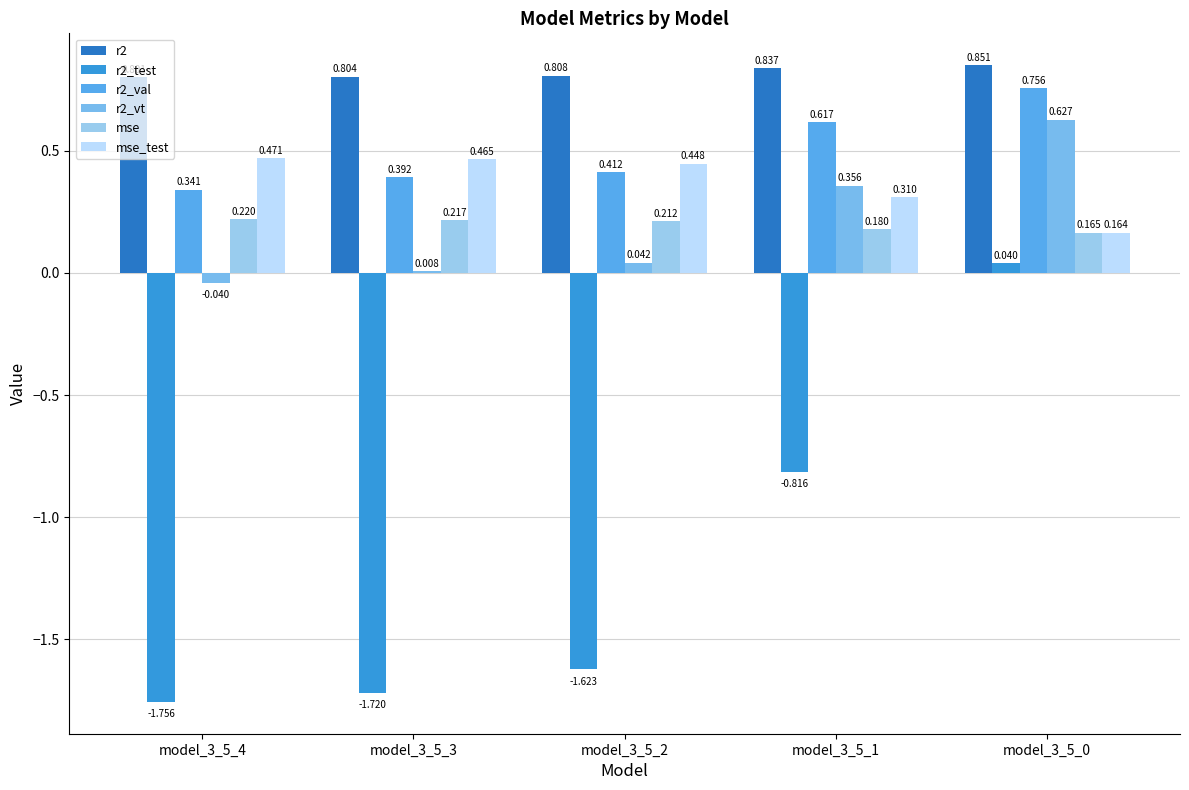

Reading left to right, extract all data points from this chart.

r2: 0.8	0.8	0.8	0.8	0.9
r2_test: -1.8	-1.7	-1.6	-0.8	0.0
r2_val: 0.3	0.4	0.4	0.6	0.8
r2_vt: -0.0	0.0	0.0	0.4	0.6
mse: 0.2	0.2	0.2	0.2	0.2
mse_test: 0.5	0.5	0.4	0.3	0.2